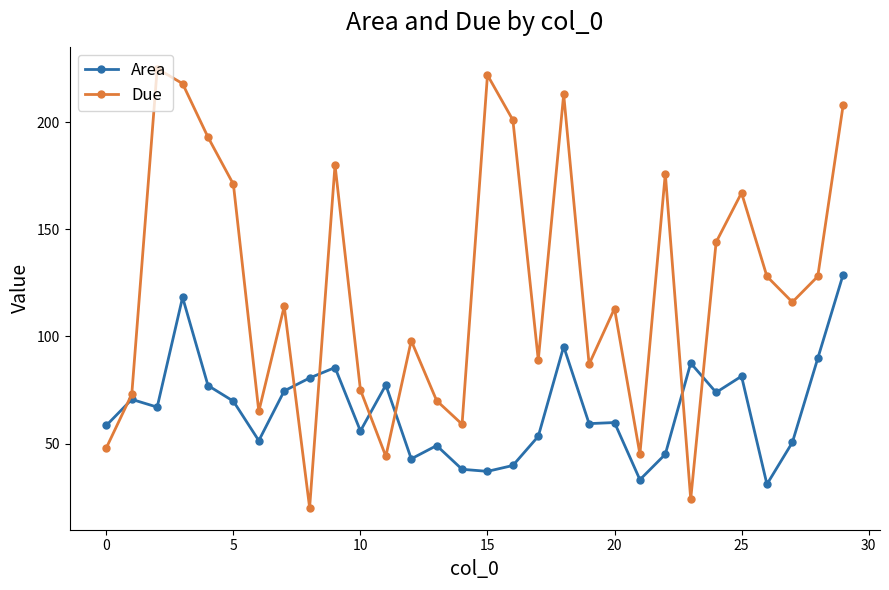

Which series has the widest spread of values?

Due